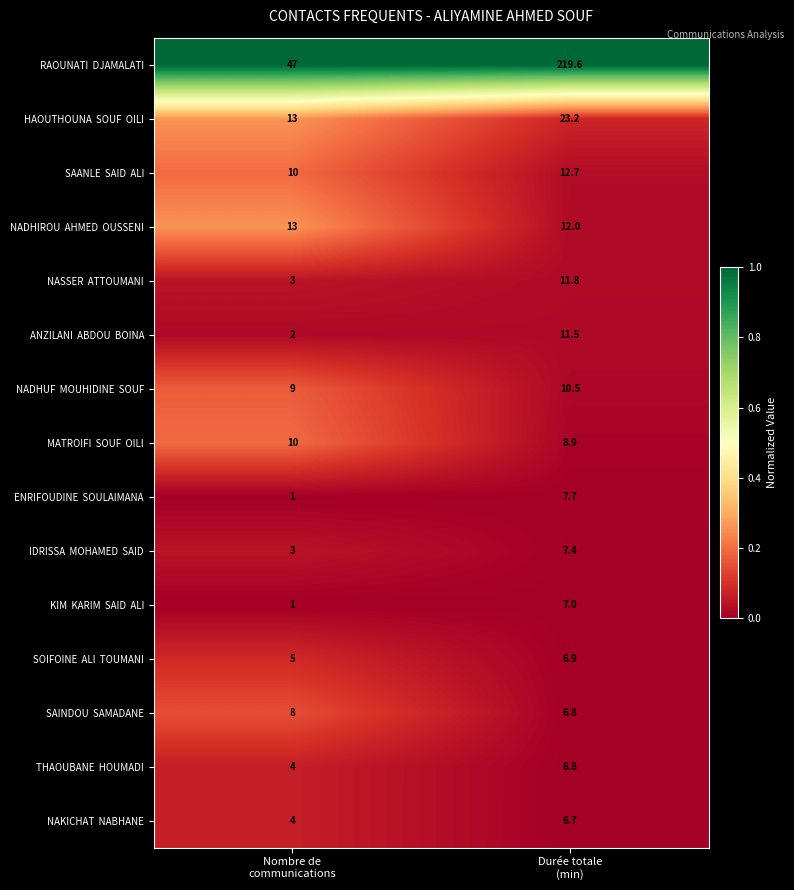

Count the number of data series in this chart.

15